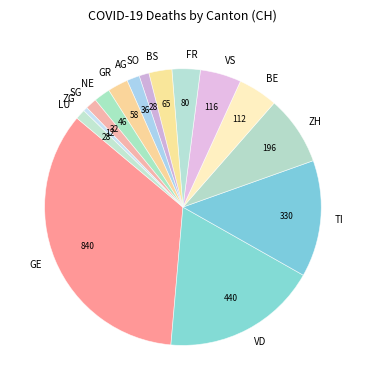

True or false: VS accounts for 5% of the total.

True